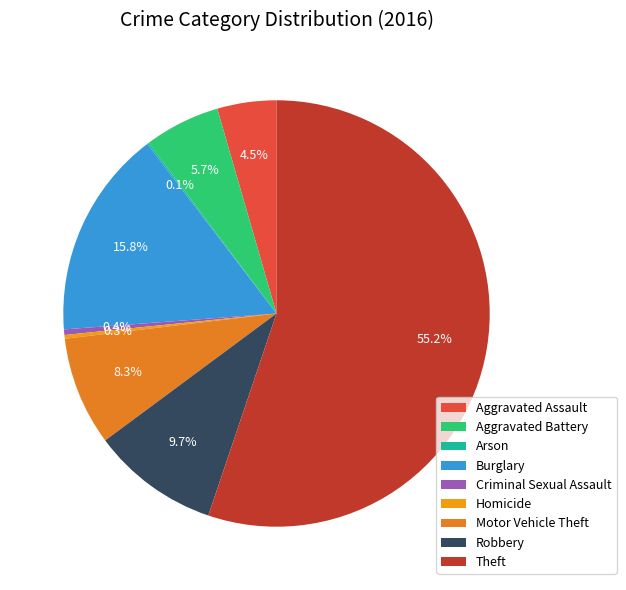

What is the largest slice in the pie chart?

Theft